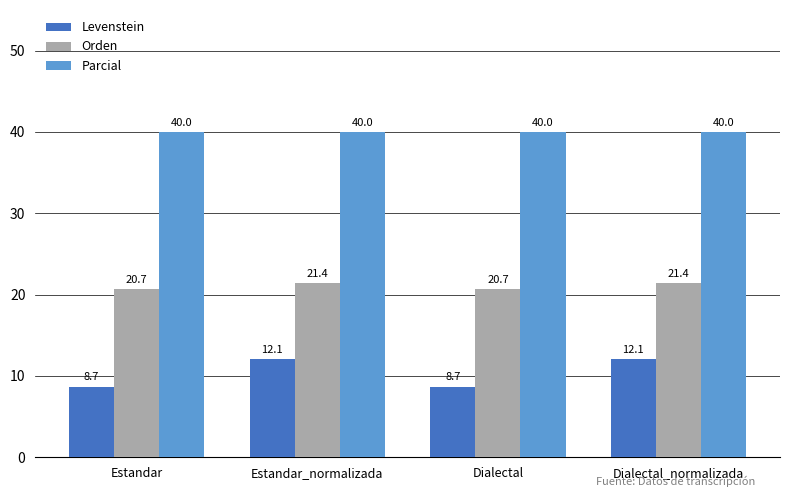

What is the total value across all series at Dialectal_normalizada?

73.5